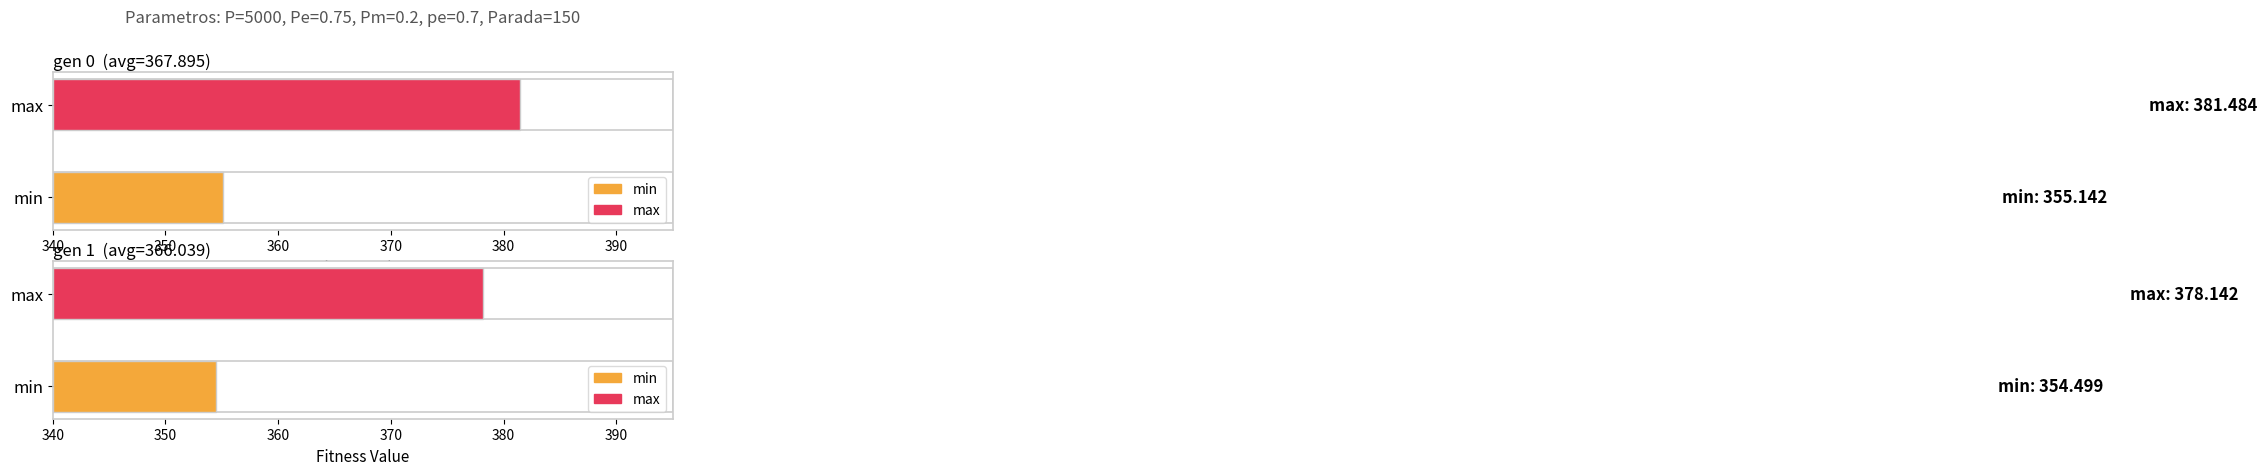

At which label does max reach its minimum?

gen 1